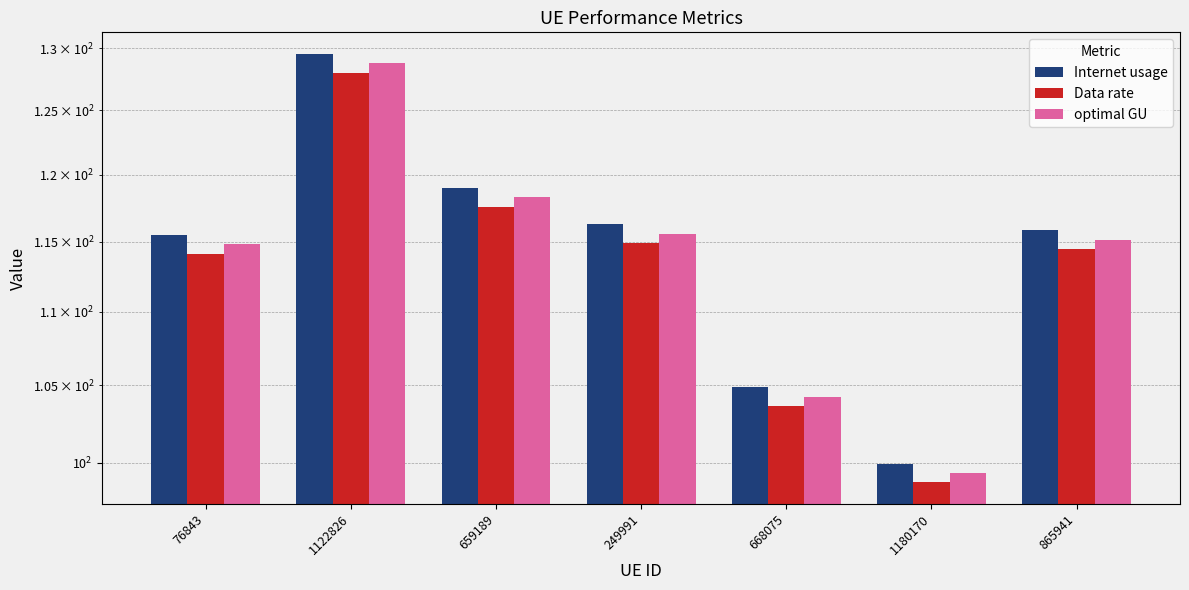

What position from the right is 1180170?

2